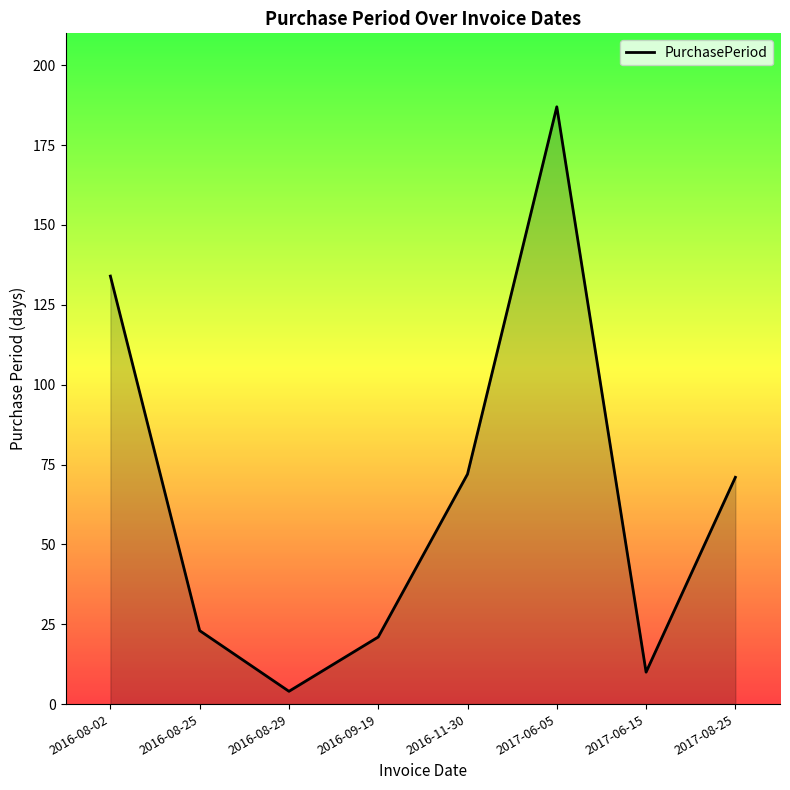

Which has a higher value, 2017-06-15 or 2017-06-05?

2017-06-05